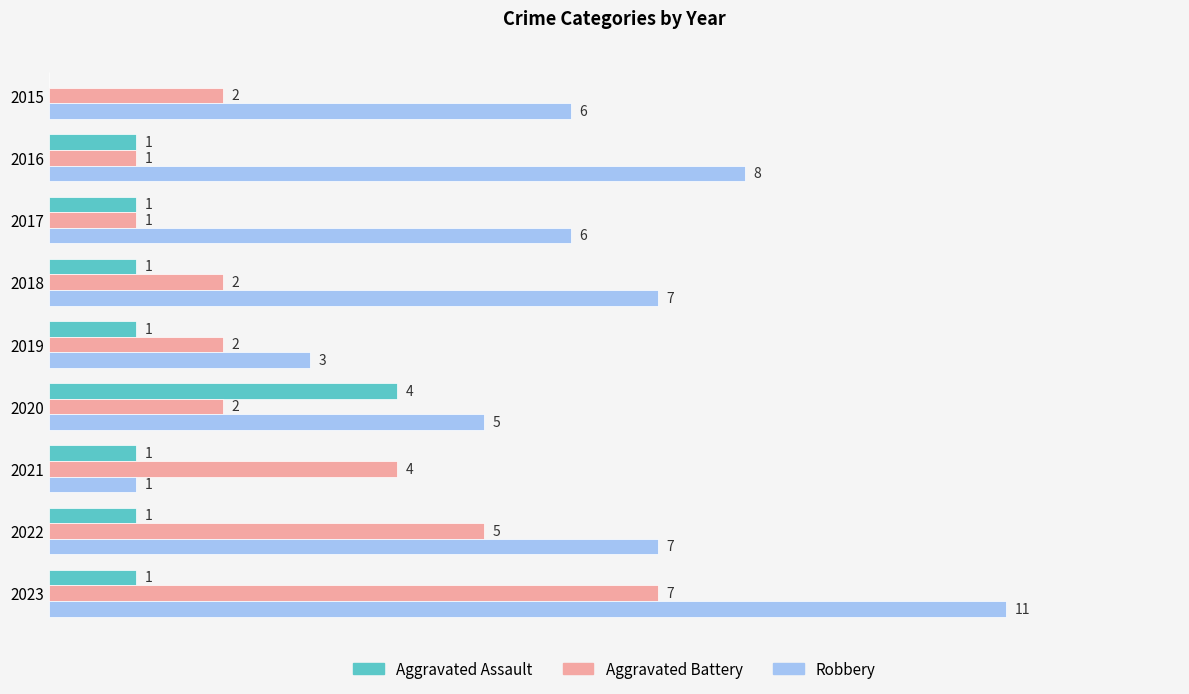

Is the value of Robbery at 2015 greater than the value of Aggravated Battery at 2018?

Yes